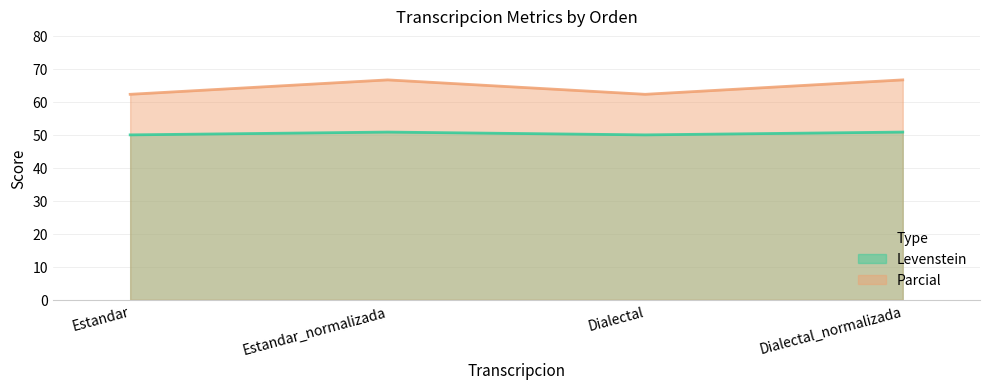

What position from the right is Dialectal?

2